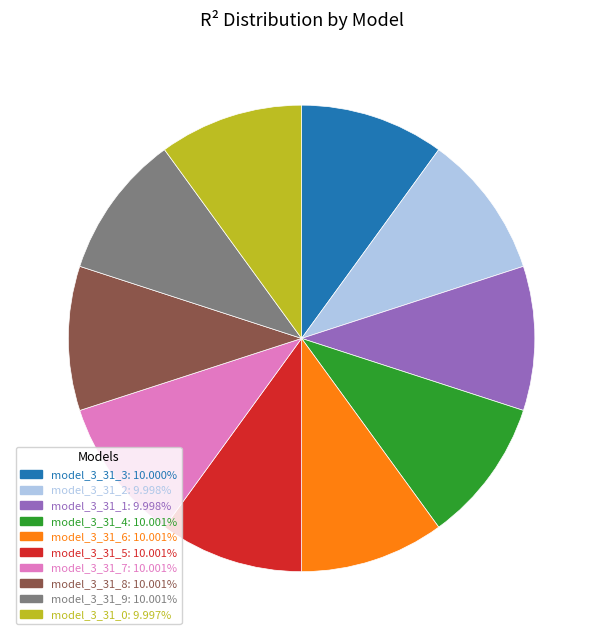

Is the sum of model_3_31_1 and model_3_31_7 greater than half?

No